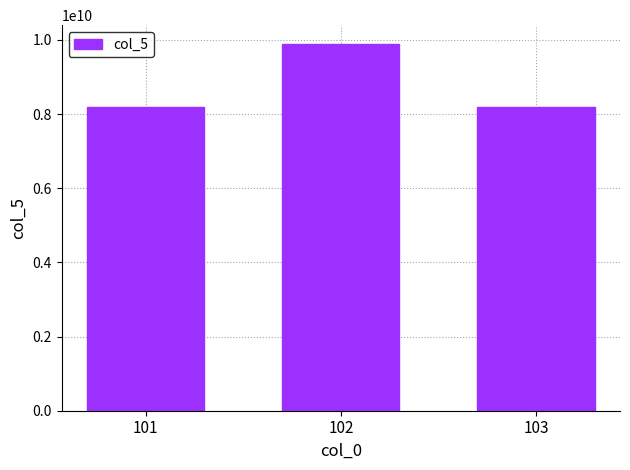

Count the number of data series in this chart.

1